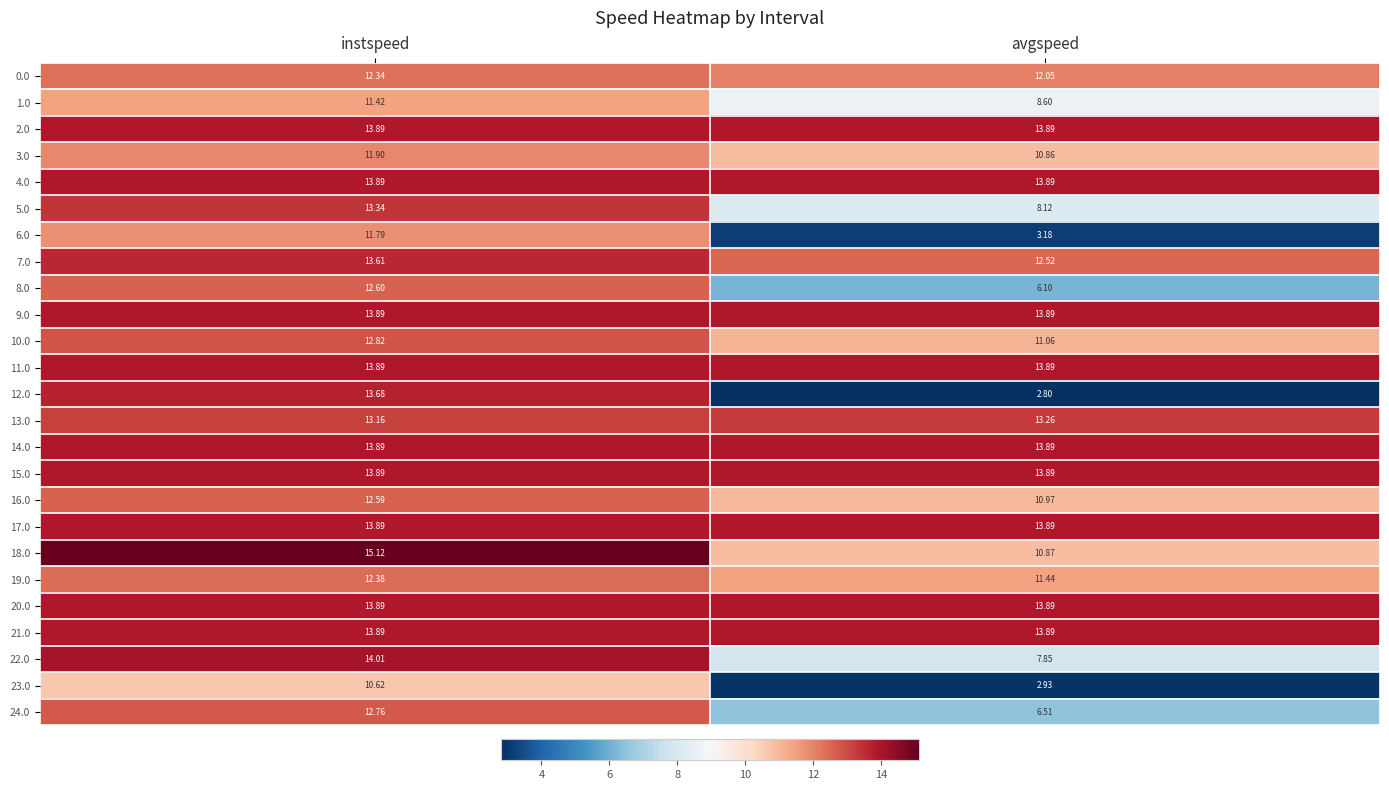

At which label does 19.0 reach its peak?

instspeed